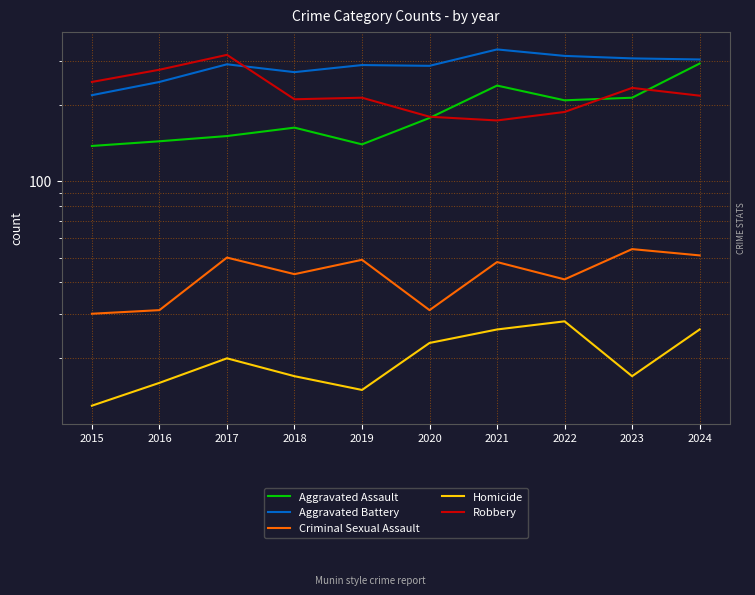

What is the value of the Homicide point at the 9th from the left?

17